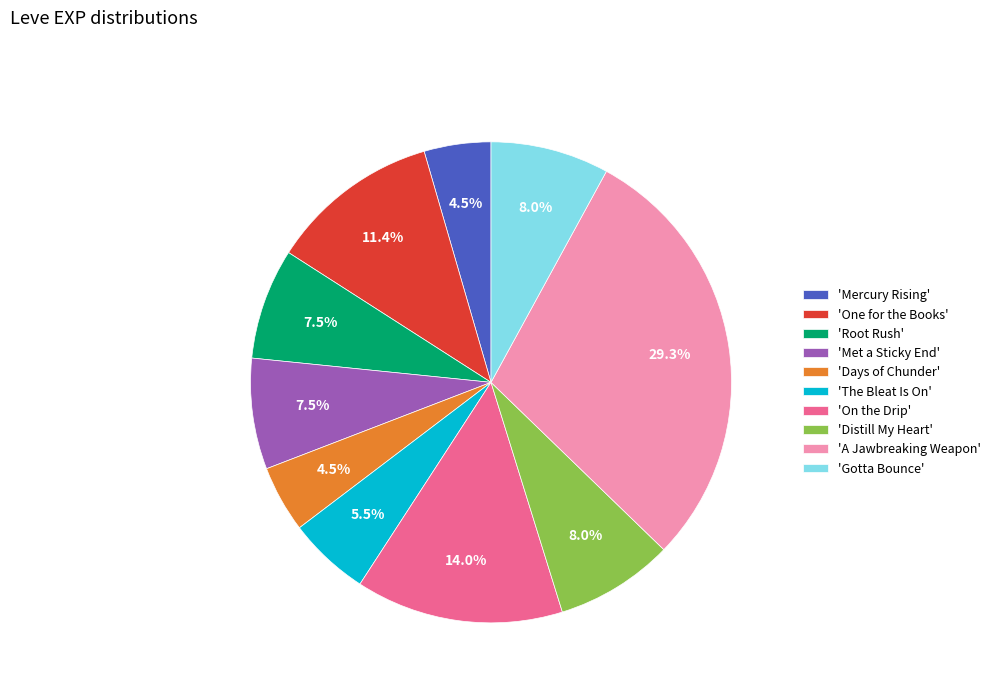

Which slice is the largest?

'A Jawbreaking Weapon'